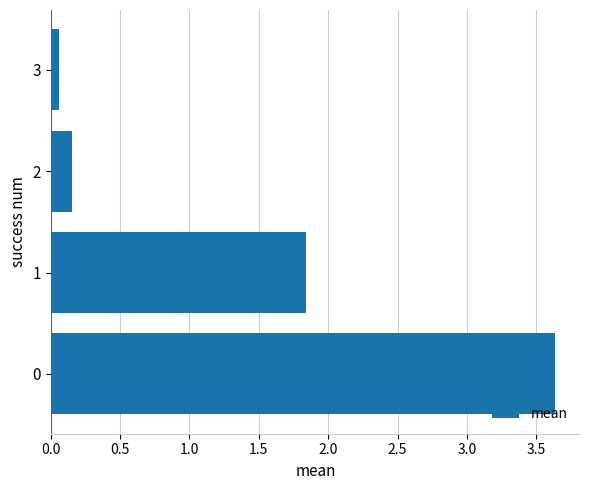

What is the difference between the second highest and second lowest values?

1.7